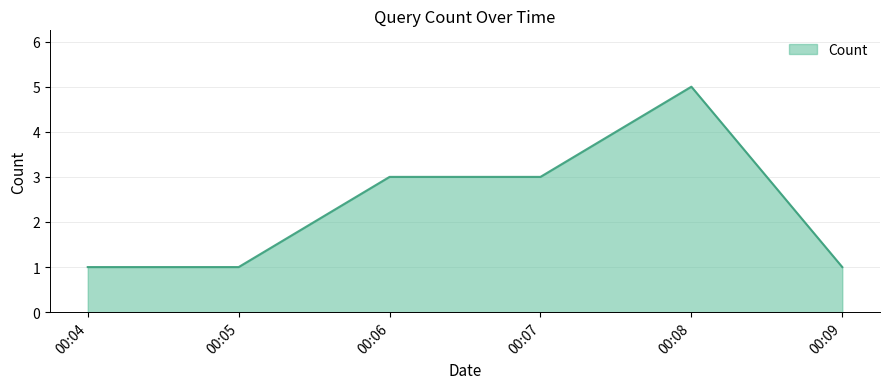

Is it true that the value at 00:06 is 3?

True